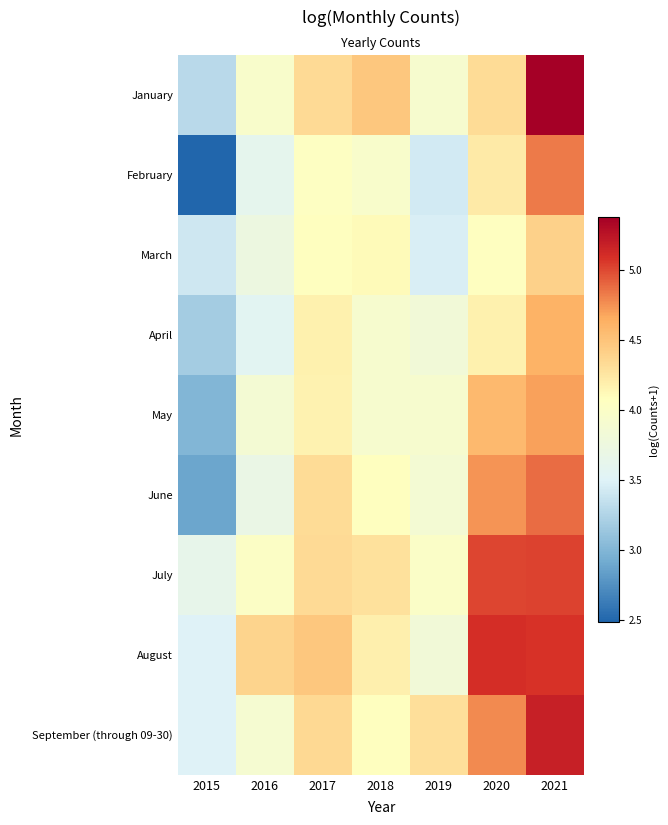

True or false: April has a value of 4.2 at 2017.

True